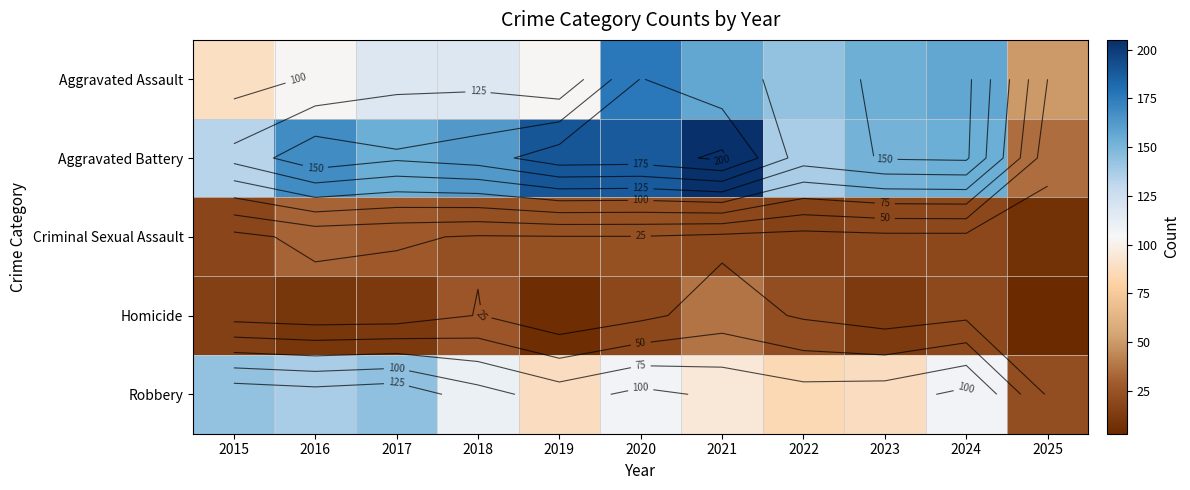

At 2020, list the series in order from smallest to largest.

Homicide, Criminal Sexual Assault, Robbery, Aggravated Assault, Aggravated Battery